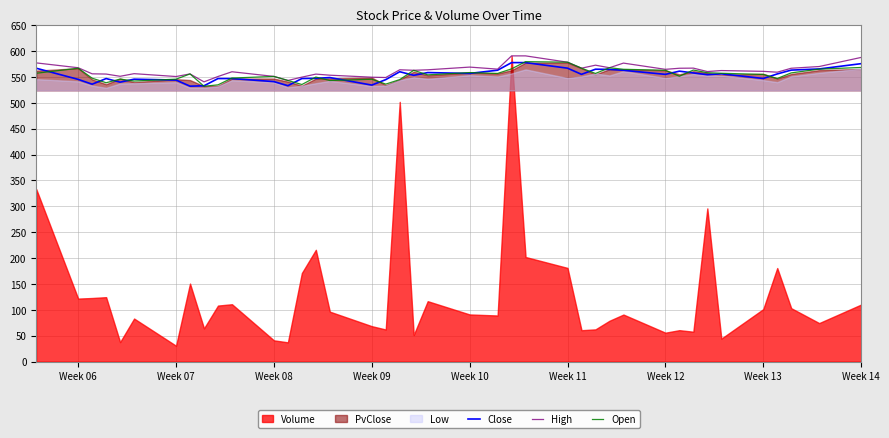

What is the maximum value for Close?

577.6